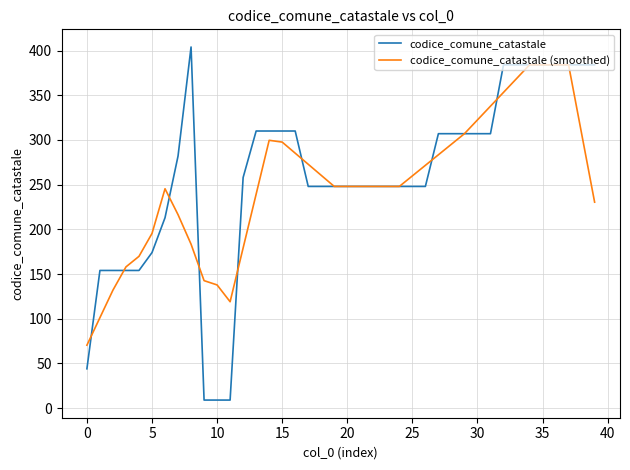

Rank the series by their average value, from lowest to highest.

codice_comune_catastale (smoothed), codice_comune_catastale